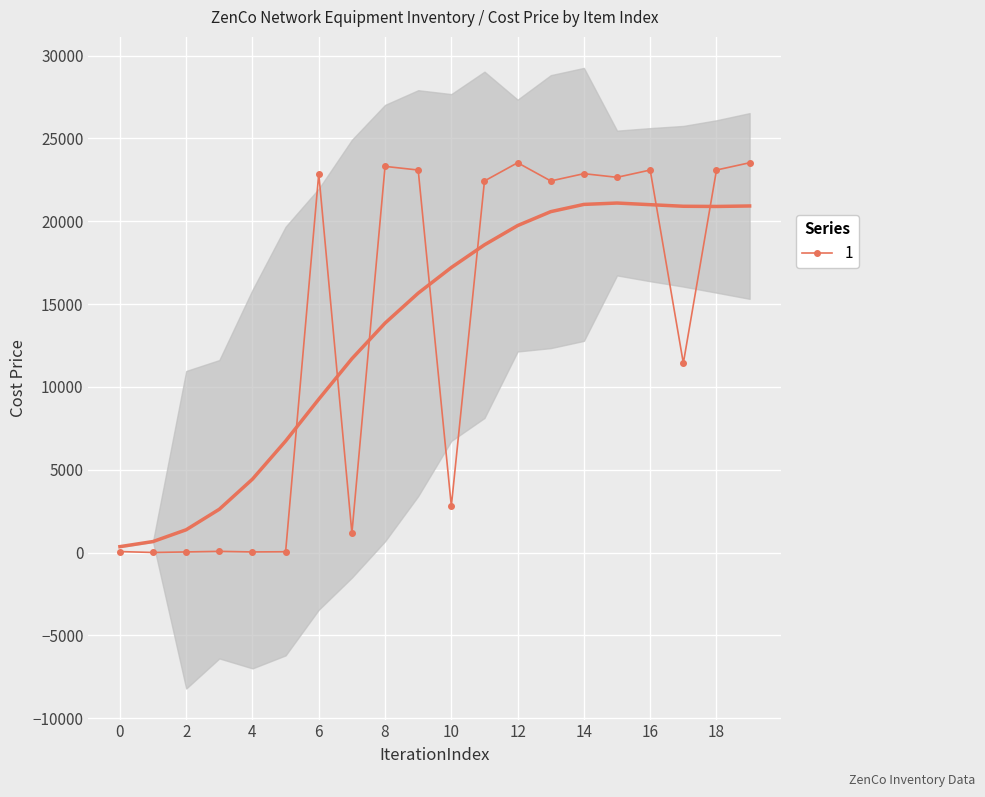

What is the value of the 19th point from the left?

23094.8